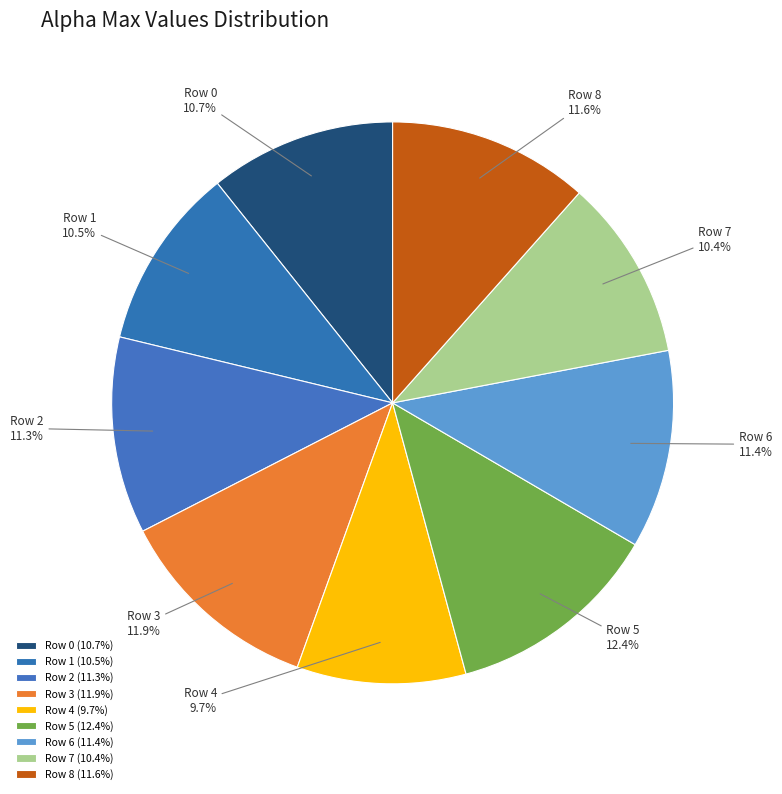

Is there any slice that represents more than half of the pie?

No